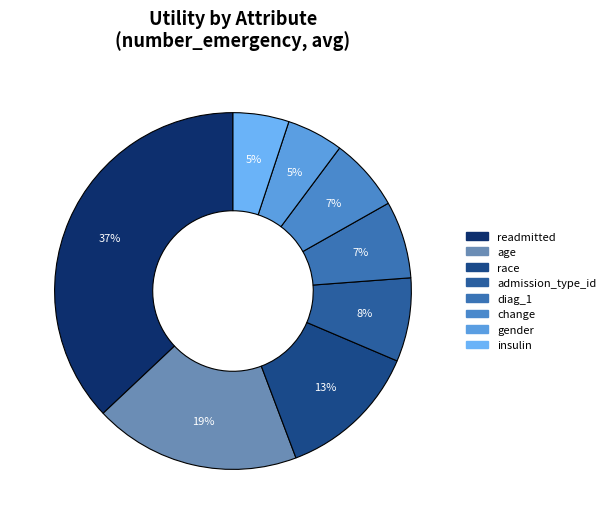

Rank the categories by value from highest to lowest.

readmitted, age, race, admission_type_id, diag_1, change, gender, insulin